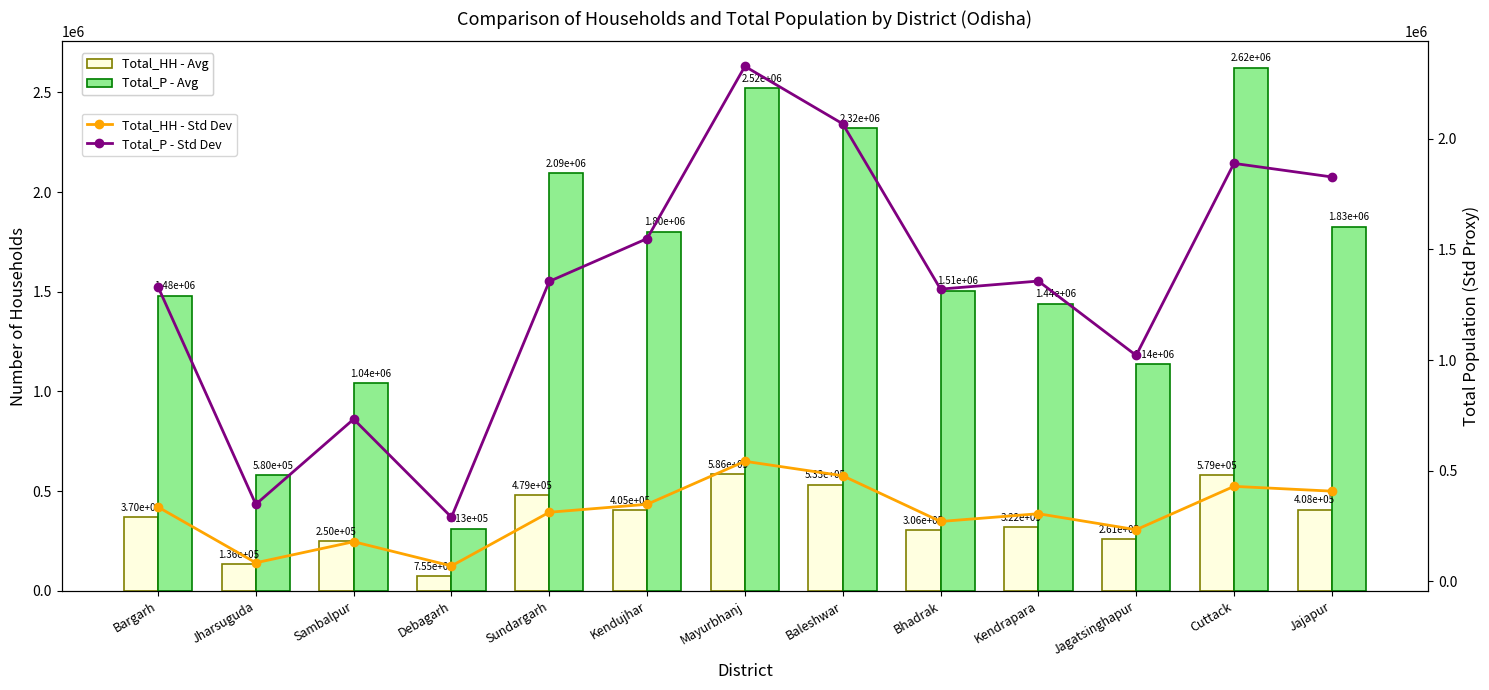

Is it true that Total_P - Std Dev equals 609213 at Kendrapara?

False